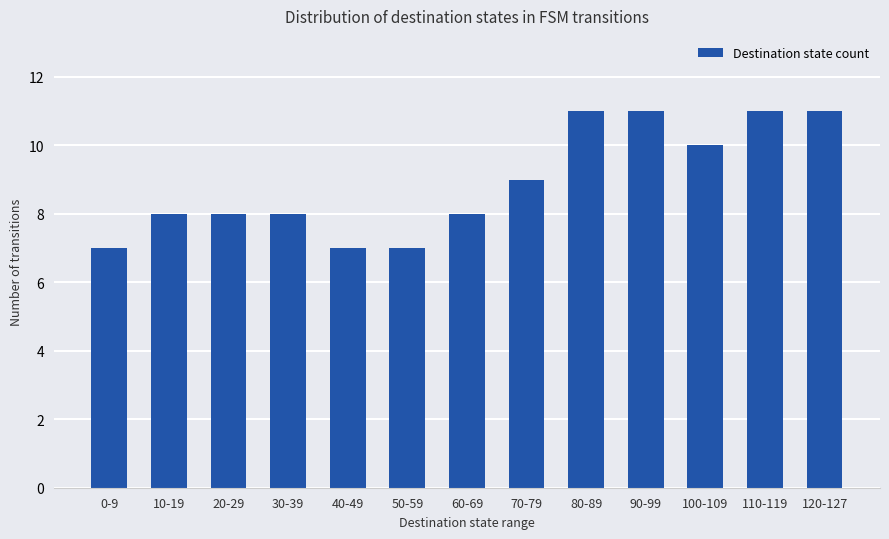

Count the number of data series in this chart.

1